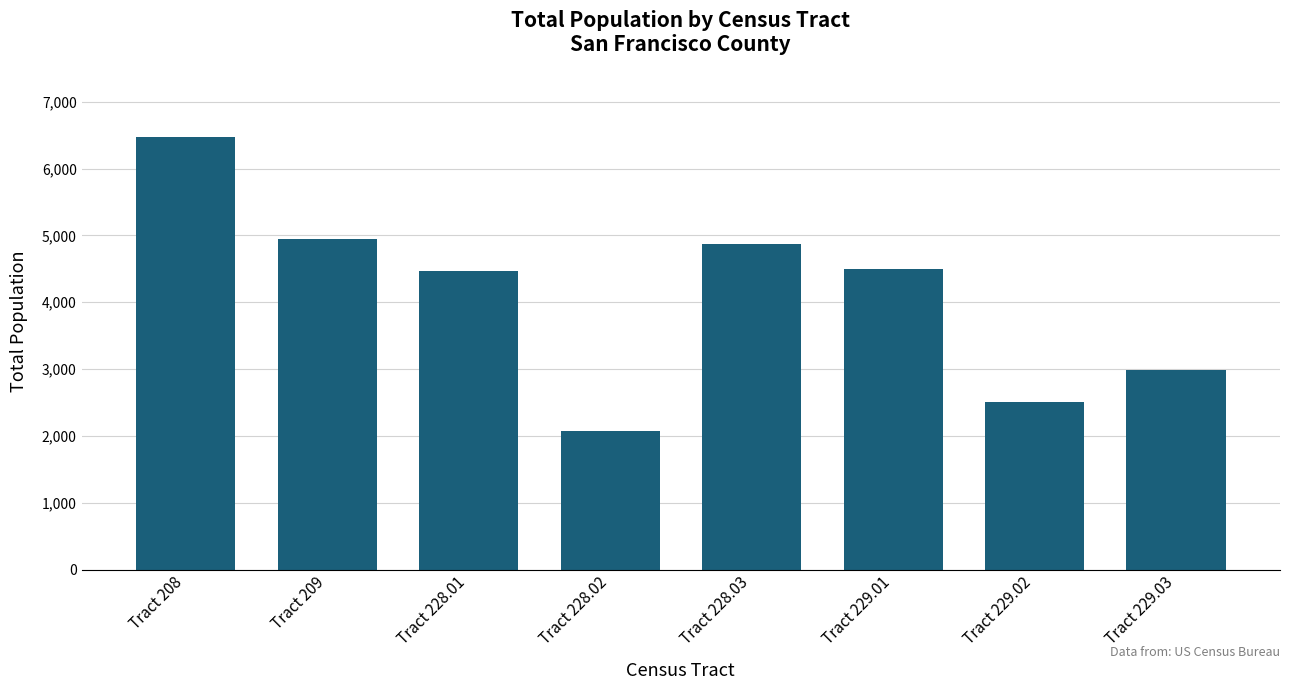

How many categories are shown in the chart?

8